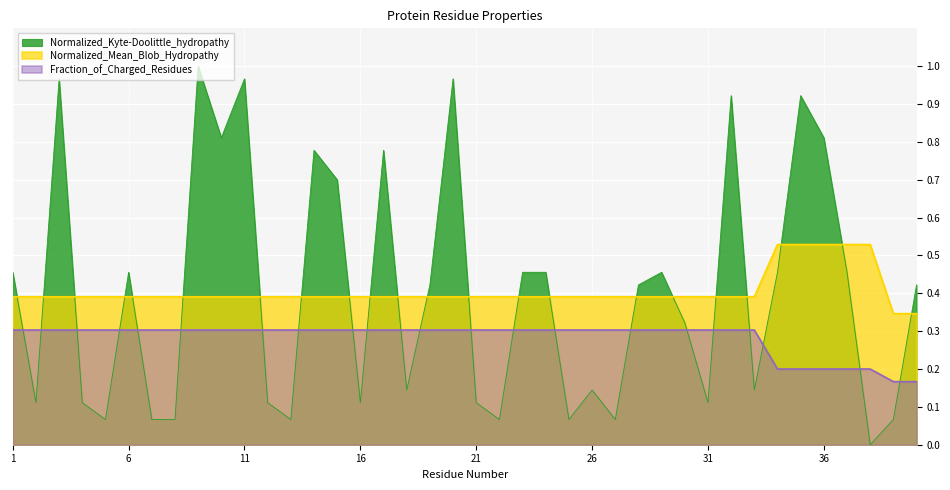

Which series has the largest total across all categories?

Normalized_Mean_Blob_Hydropathy